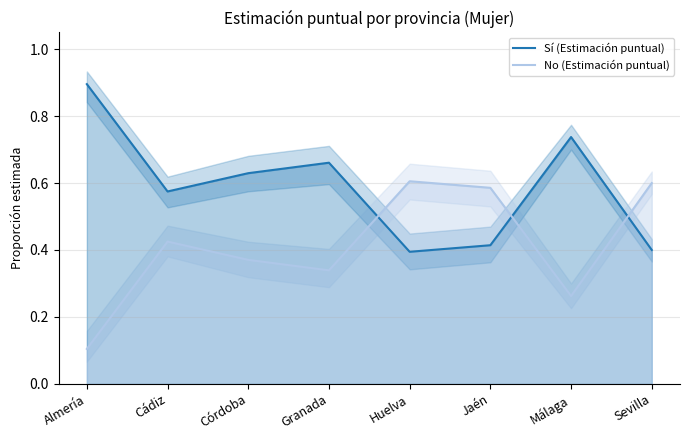

Which has a higher value, Almería or Granada?

Almería